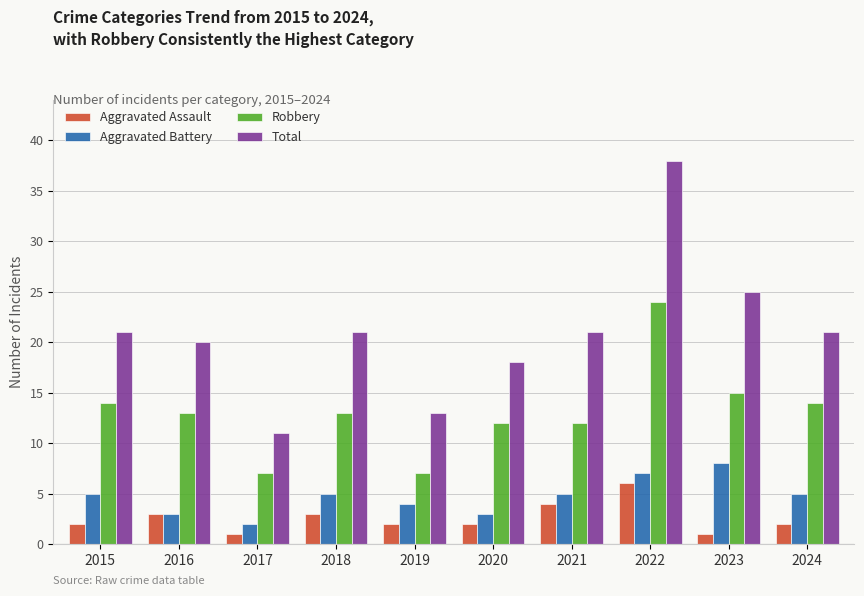

At how many categories does at least one series exceed 3?

10